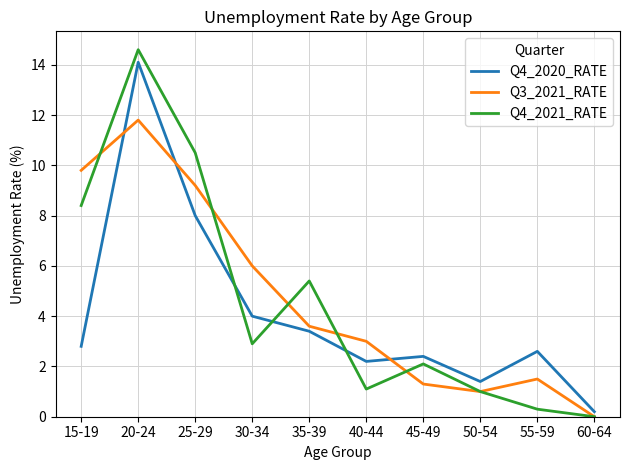

Does the chart display data point markers on the line(s)?

No